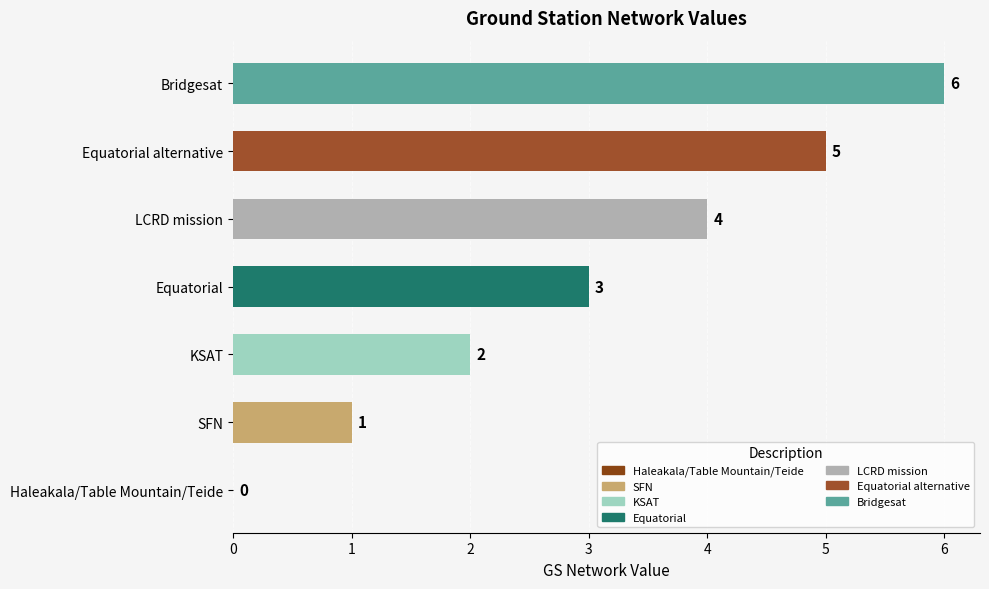

What is the change in value from KSAT to Equatorial alternative?

+3